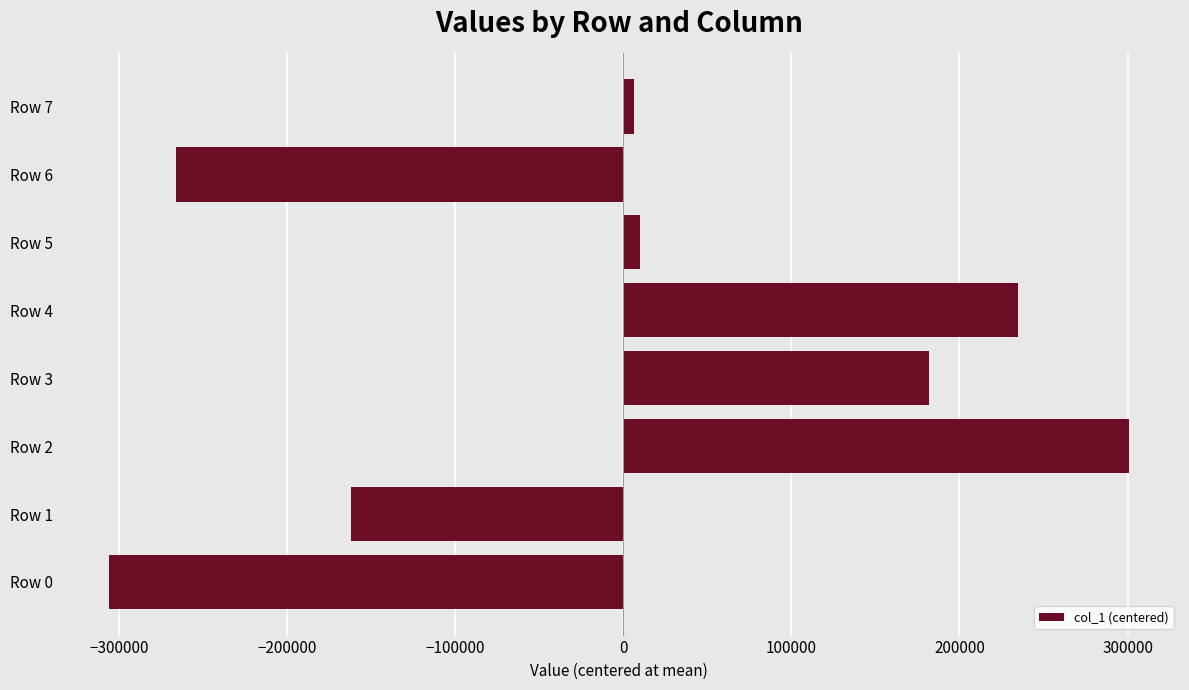

How many data points are above 10232?

4